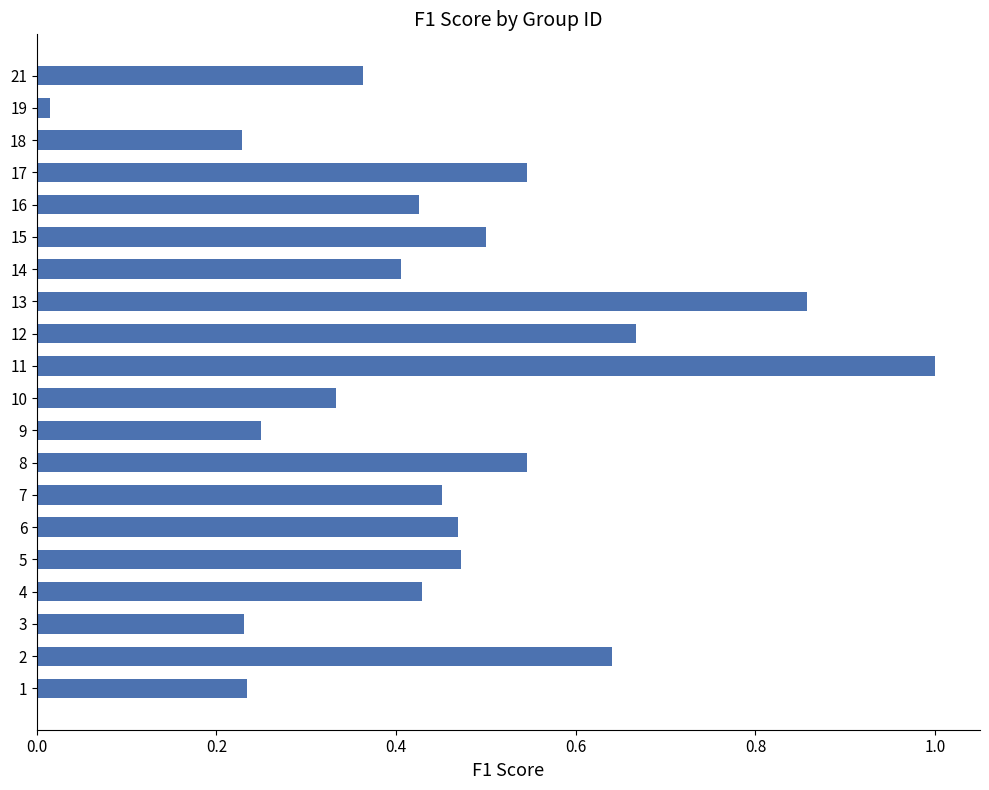

What is the sum of the values at 7 and 13?

1.3